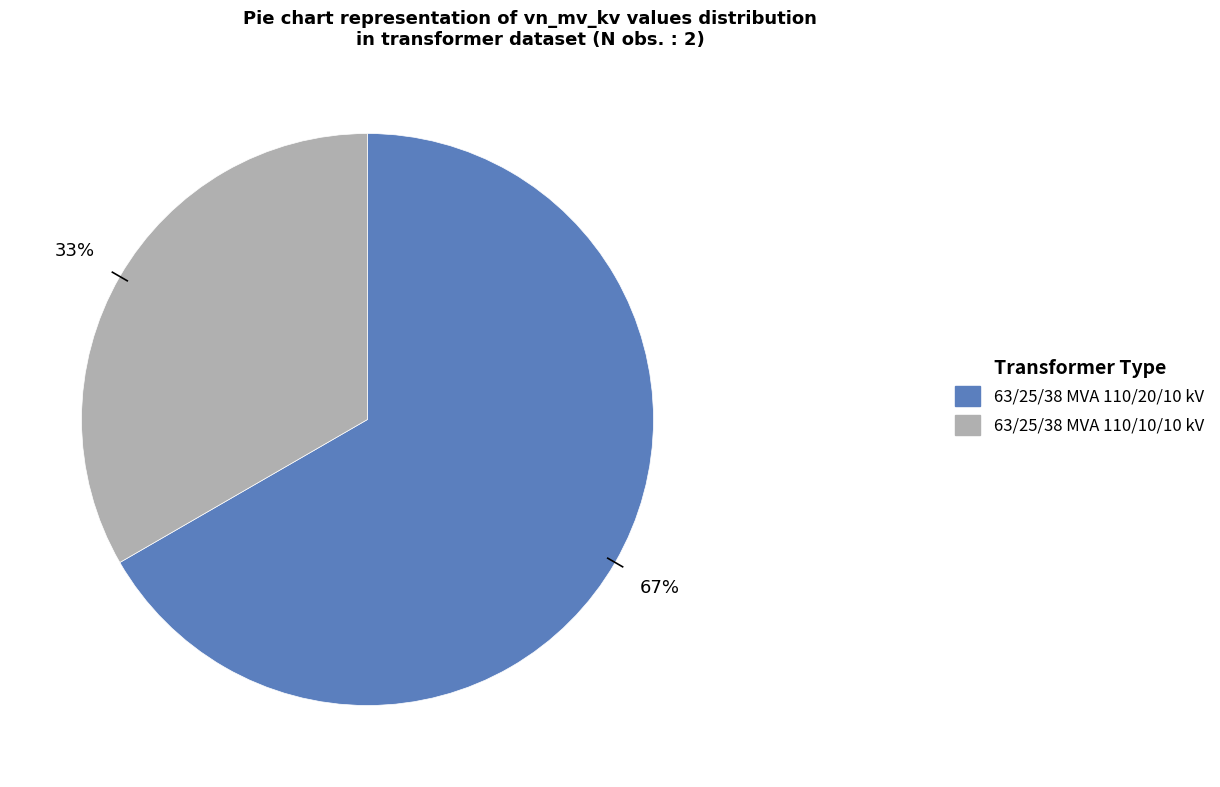

Does any single category account for the majority?

Yes